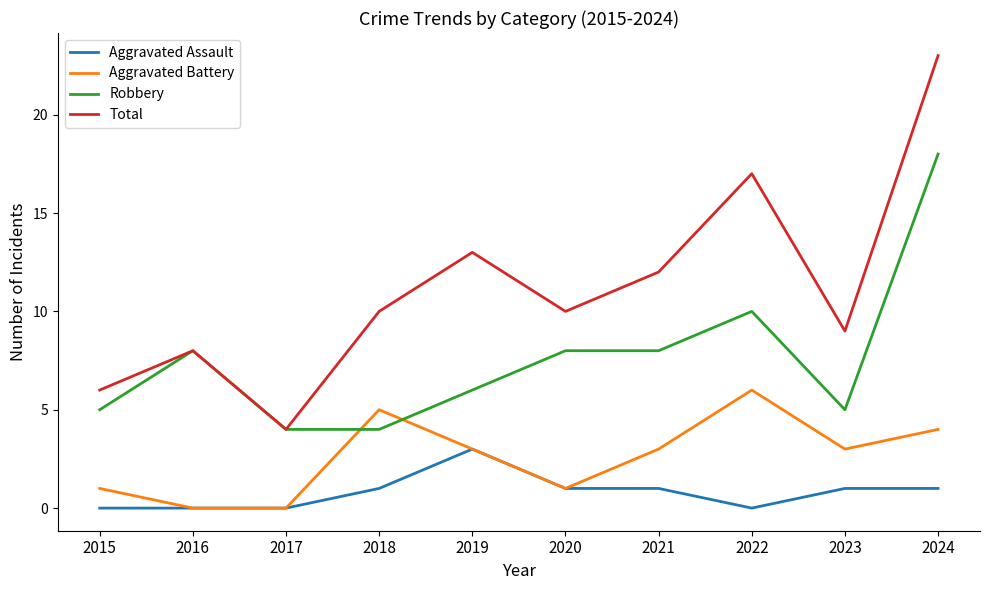

At which label is Robbery closest to 11?

2022